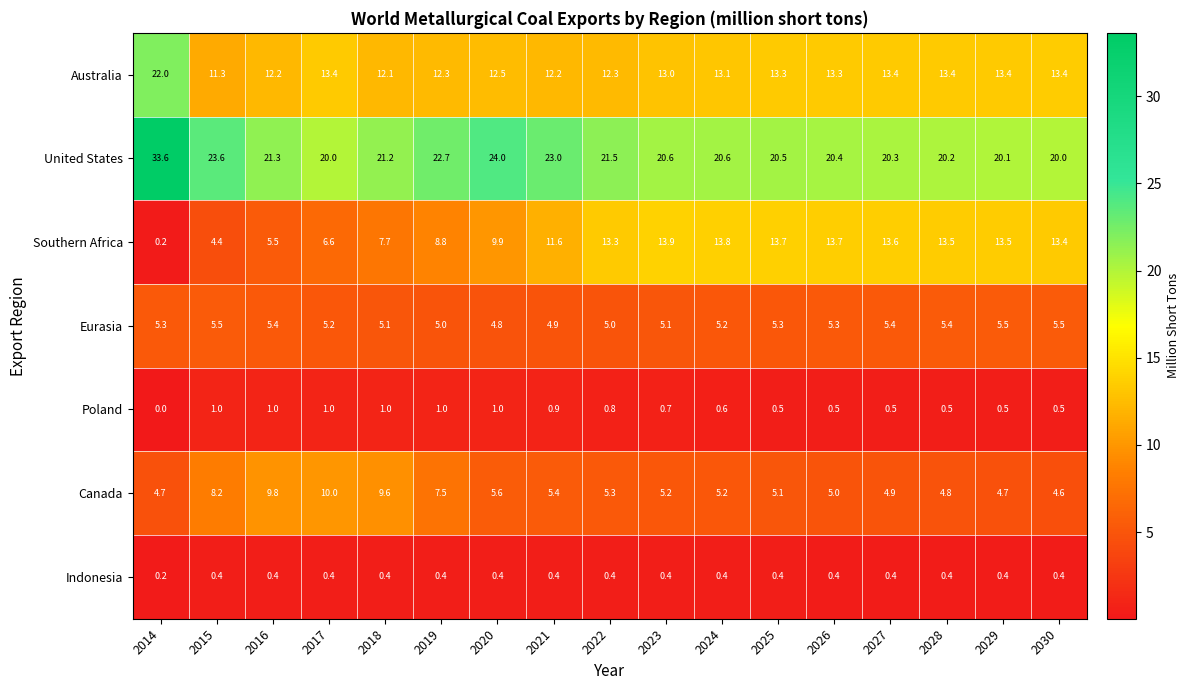

Count the number of data series in this chart.

7